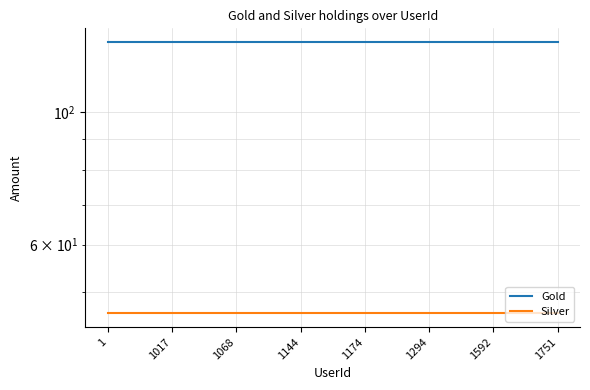

The value of Silver at 1174 is 30. True or false?

False